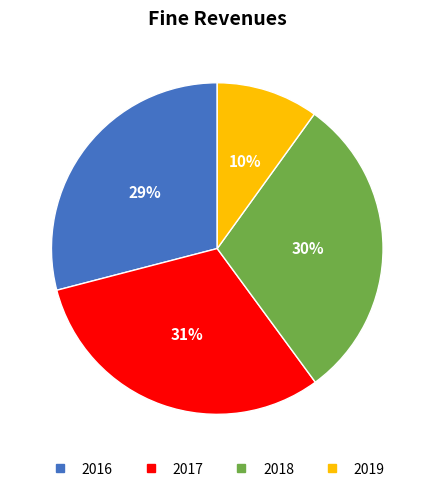

What is the ratio of the value at 2018 to the value at 2017?

1.0